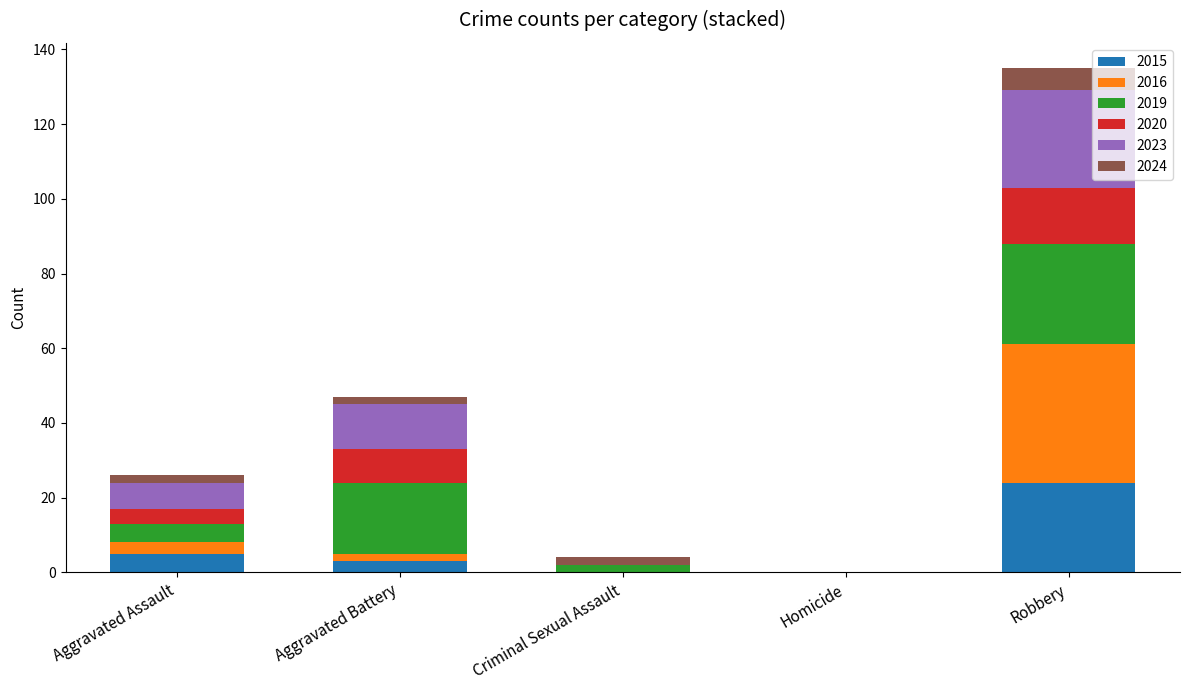

What is the maximum value for 2015?

24